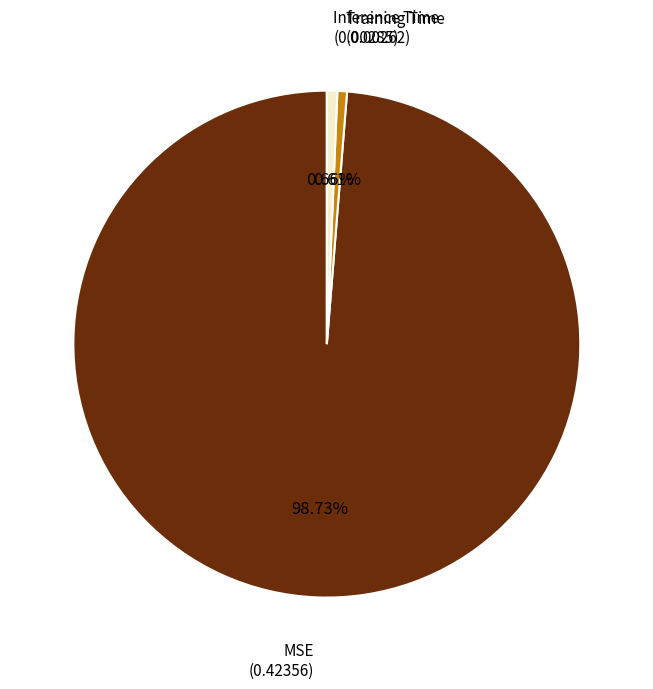

Is there any slice that represents more than half of the pie?

Yes